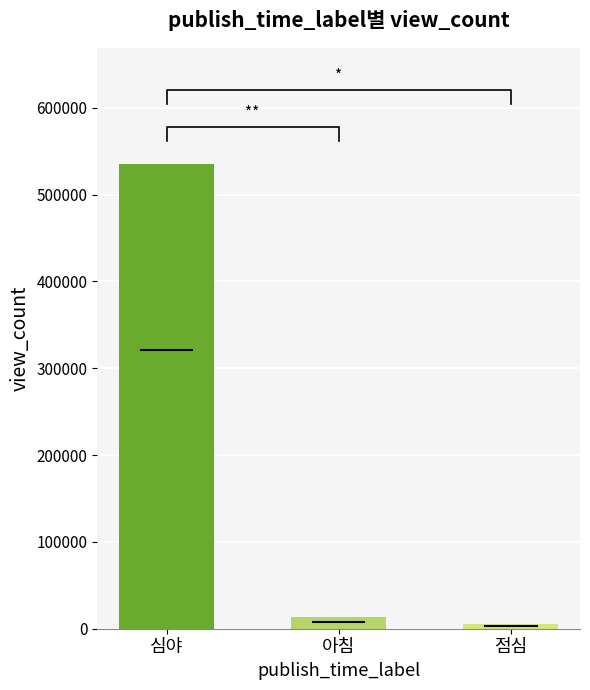

Rank the categories by value from highest to lowest.

심야, 아침, 점심